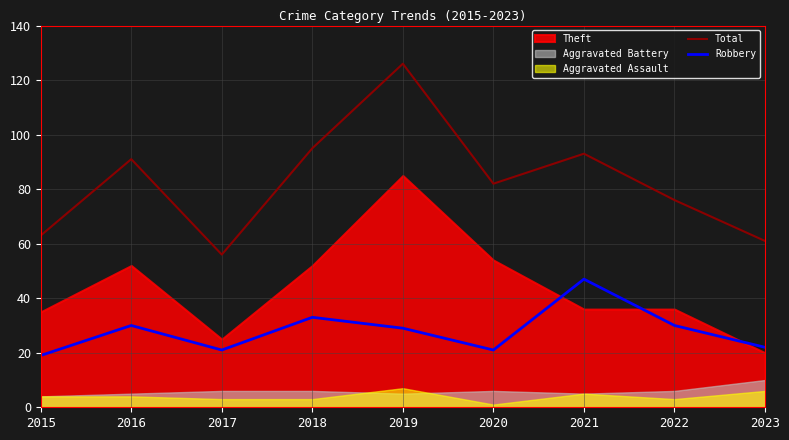

Which series changed the most between 2019 and 2020?

Total